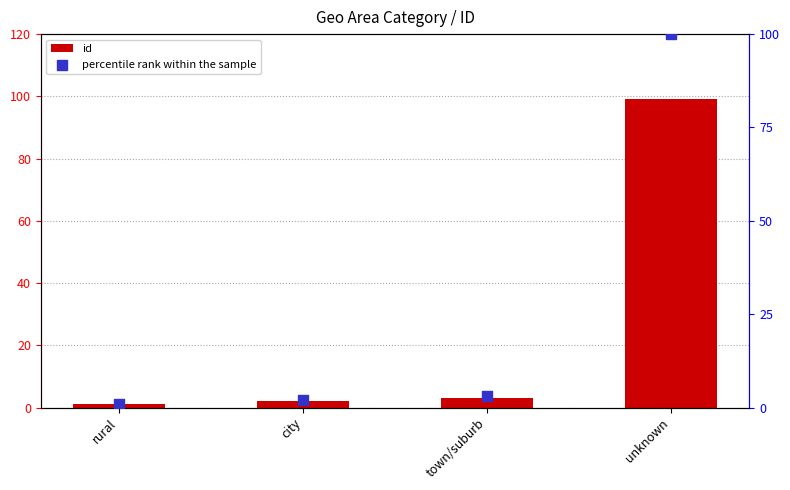

Which series reaches the maximum Y coordinate?

percentile rank within the sample